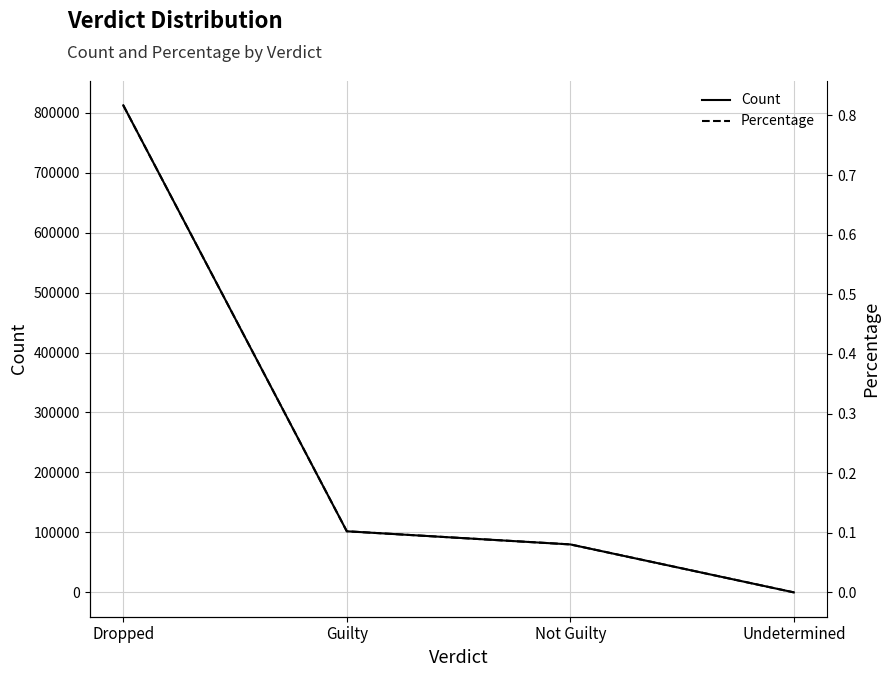

What is the difference between the second highest and minimum values in the Count series?

101881